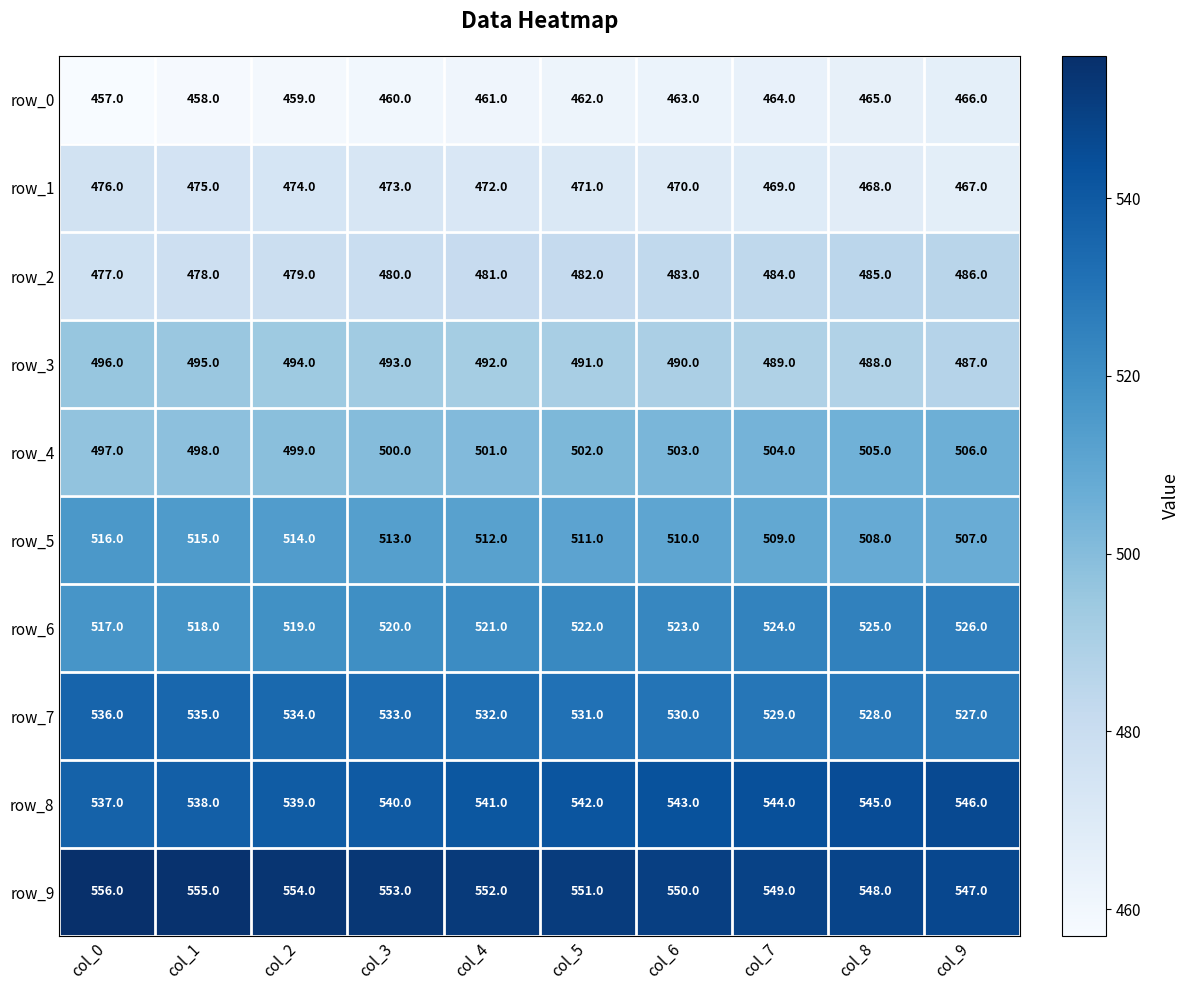

What is the spread (max minus min) of values at col_2?

95